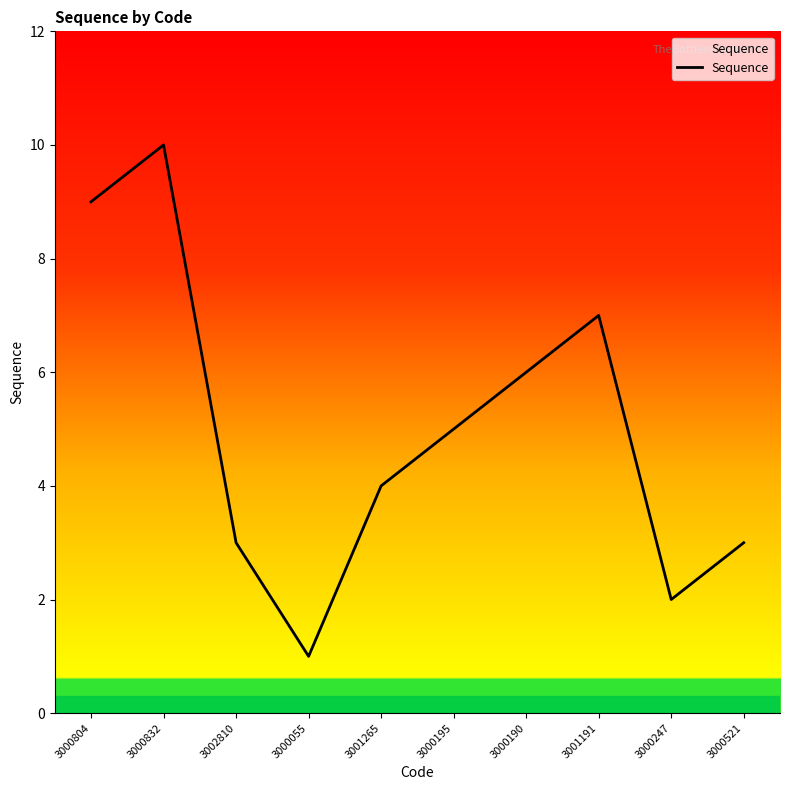

Reading left to right, transcribe all the data shown in this chart.

3000804=9	3000832=10	3002810=3	3000055=1	3001265=4	3000195=5	3000190=6	3001191=7	3000247=2	3000521=3